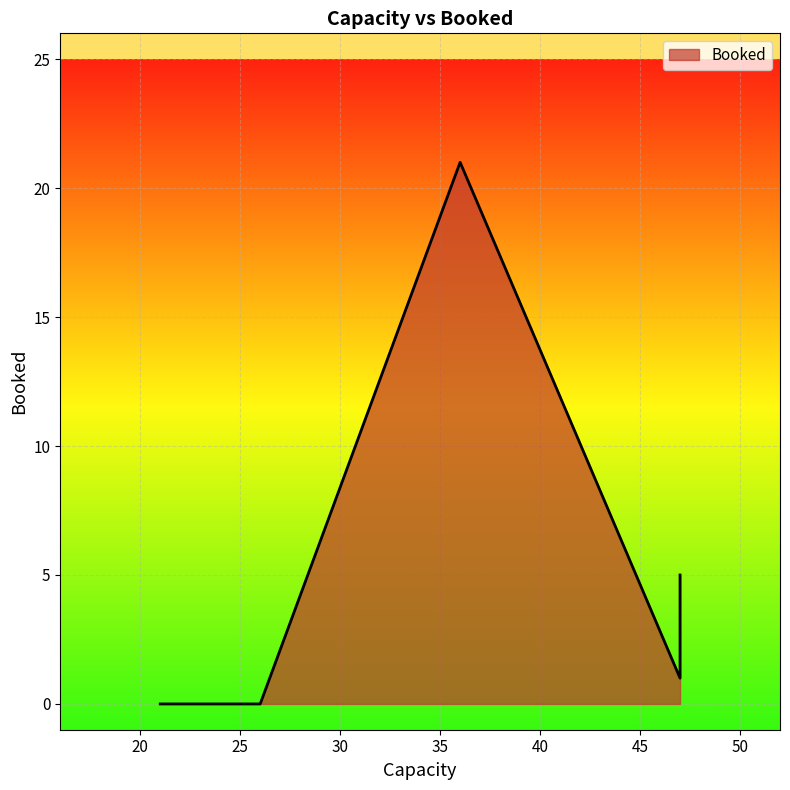

Rank the categories by value from lowest to highest.

26, 21, 47, 47, 36